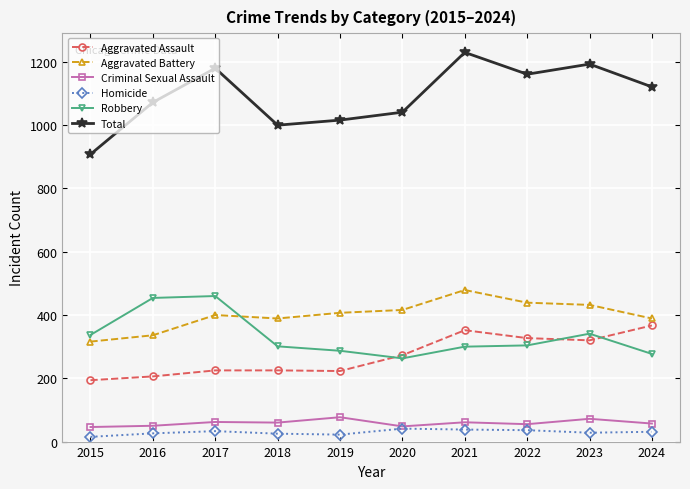

What is the spread (max minus min) of values at 2024?

1090